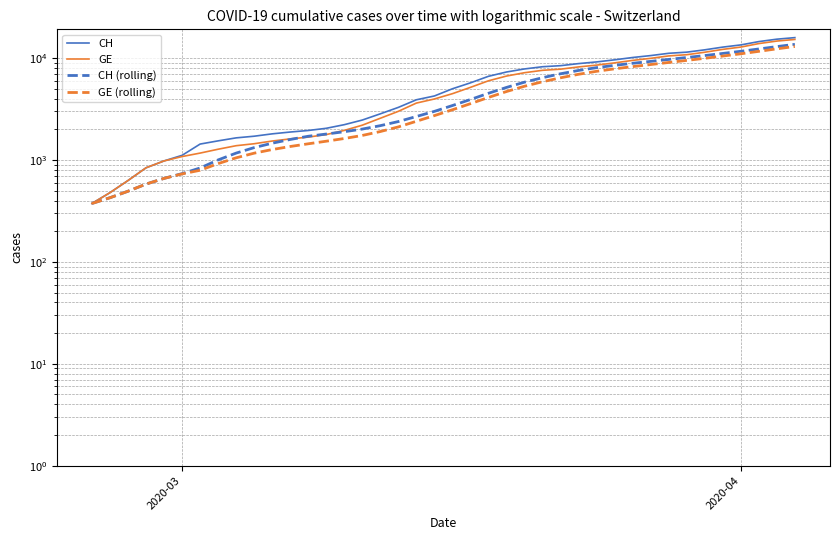

True or false: GE has a value of 1099.2 at 2.

False